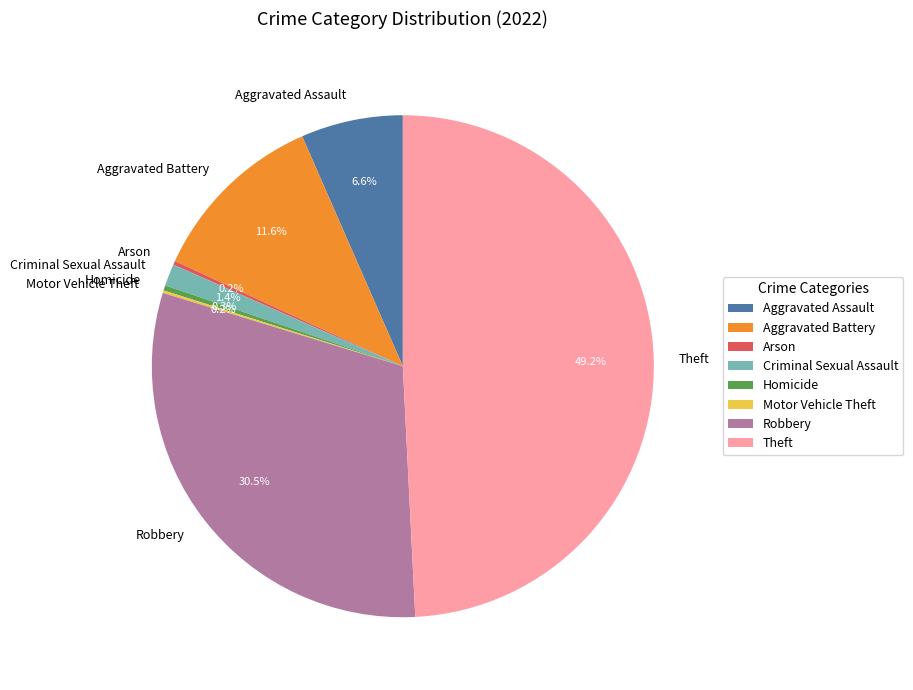

What is the largest slice in the pie chart?

Theft